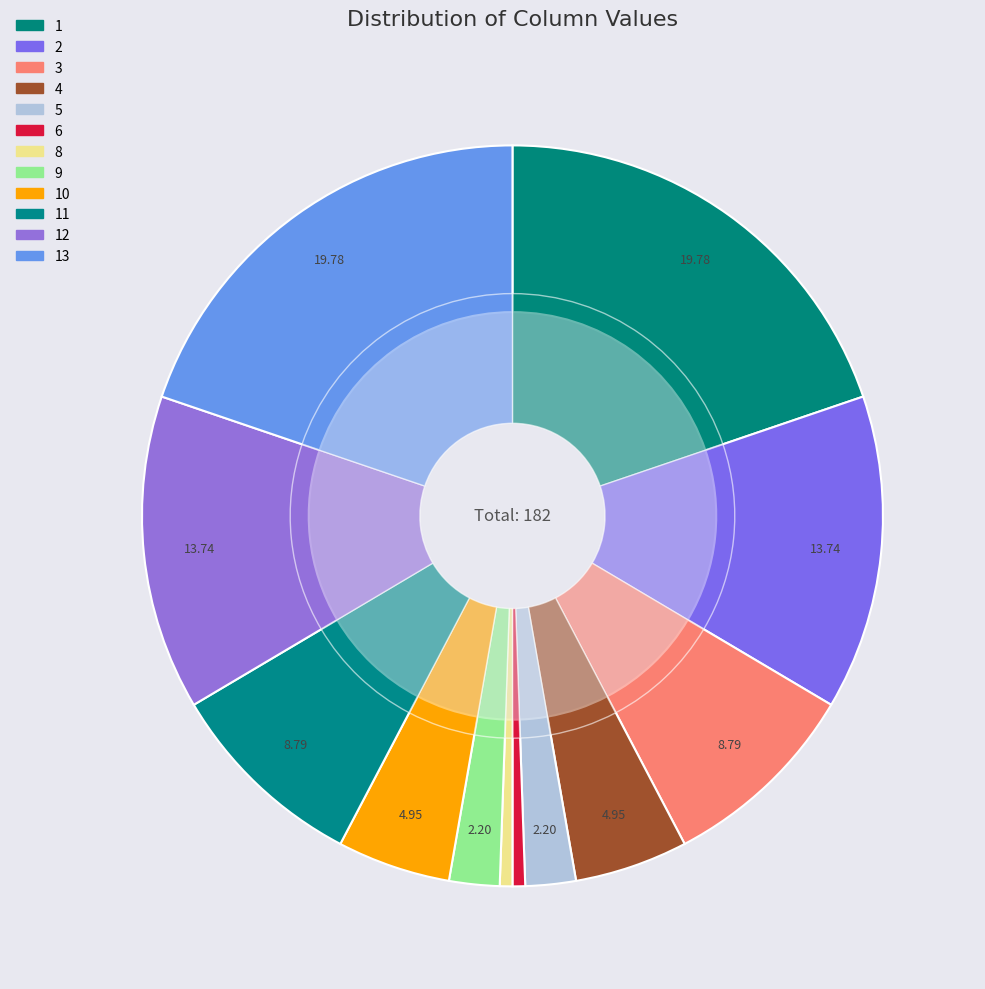

Is the sum of 4 and 13 greater than half?

No